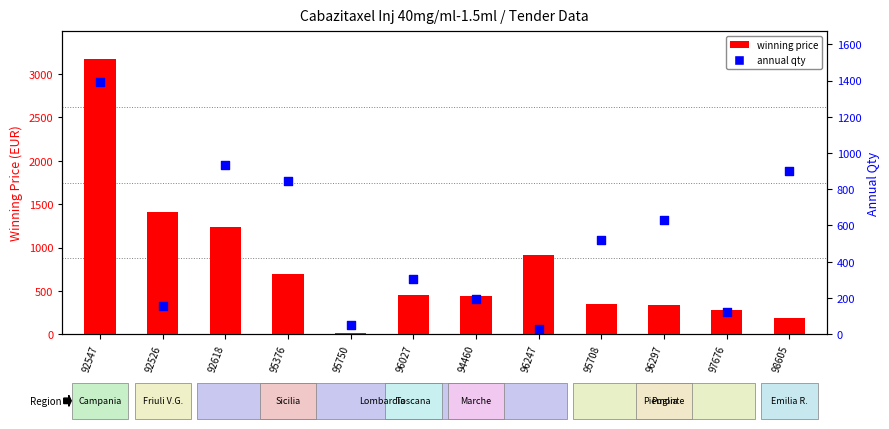

At how many categories does at least one series exceed 1305?

2